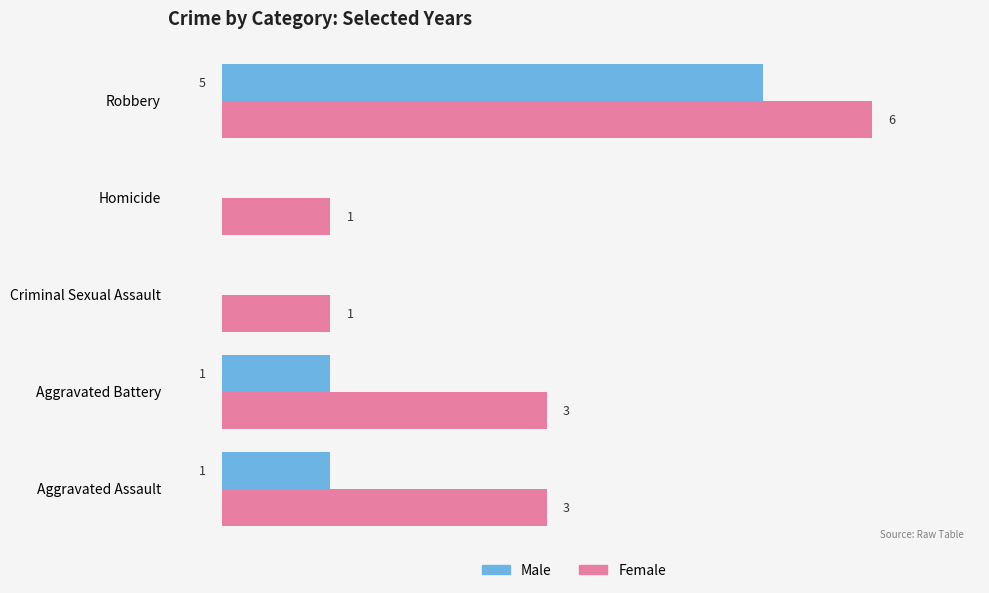

Is the value of Male at Robbery greater than the value of Female at Homicide?

Yes